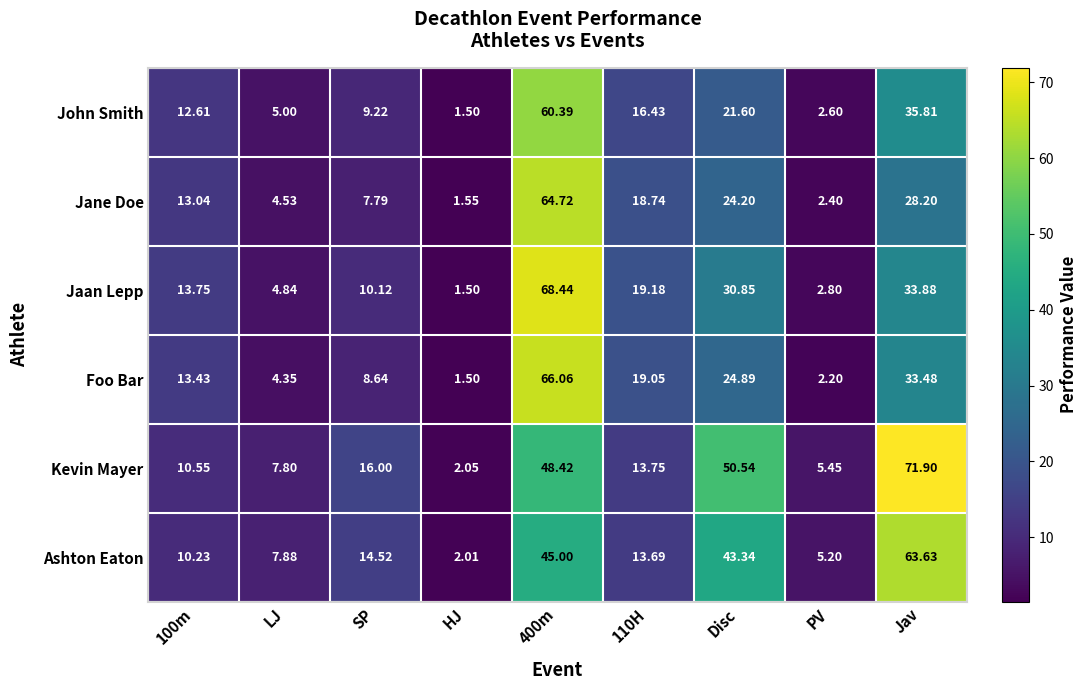

Which category has the highest value across all series?

Jav